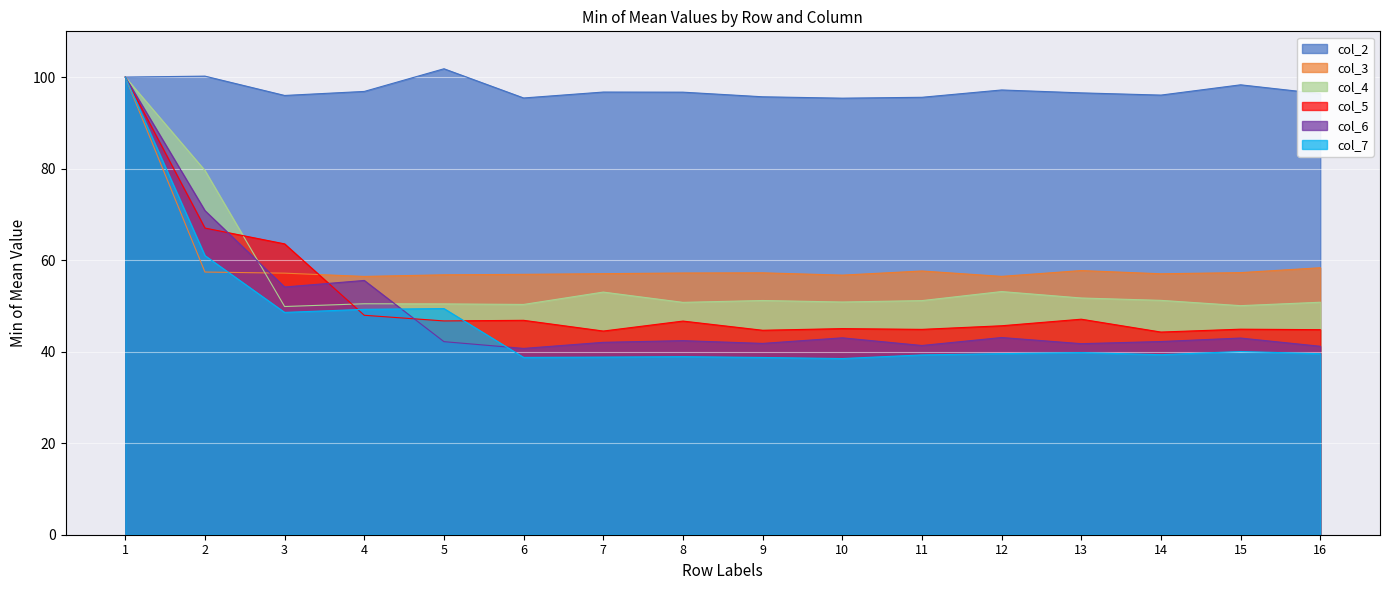

Reading right to left, extract all data points from this chart.

col_2: 96.4	98.3	96.1	96.6	97.2	95.6	95.4	95.7	96.7	96.7	95.4	101.8	96.9	96.0	100.2	100.0
col_3: 58.3	57.3	57.0	57.7	56.5	57.6	56.7	57.2	57.2	57.0	56.9	56.8	56.4	57.2	57.4	100.0
col_4: 50.8	50.1	51.2	51.7	53.1	51.2	50.9	51.2	50.8	53.0	50.3	50.4	50.5	49.9	79.6	100.0
col_5: 44.8	44.9	44.3	47.1	45.7	44.9	45.0	44.7	46.7	44.5	46.9	46.7	48.0	63.6	67.0	100.0
col_6: 41.2	43.0	42.2	41.7	43.1	41.3	43.0	41.8	42.4	42.0	40.7	42.2	55.6	54.1	70.8	100.0
col_7: 39.5	40.0	39.3	39.8	39.6	39.3	38.5	38.7	38.9	38.8	38.7	49.4	49.3	48.6	61.0	100.0